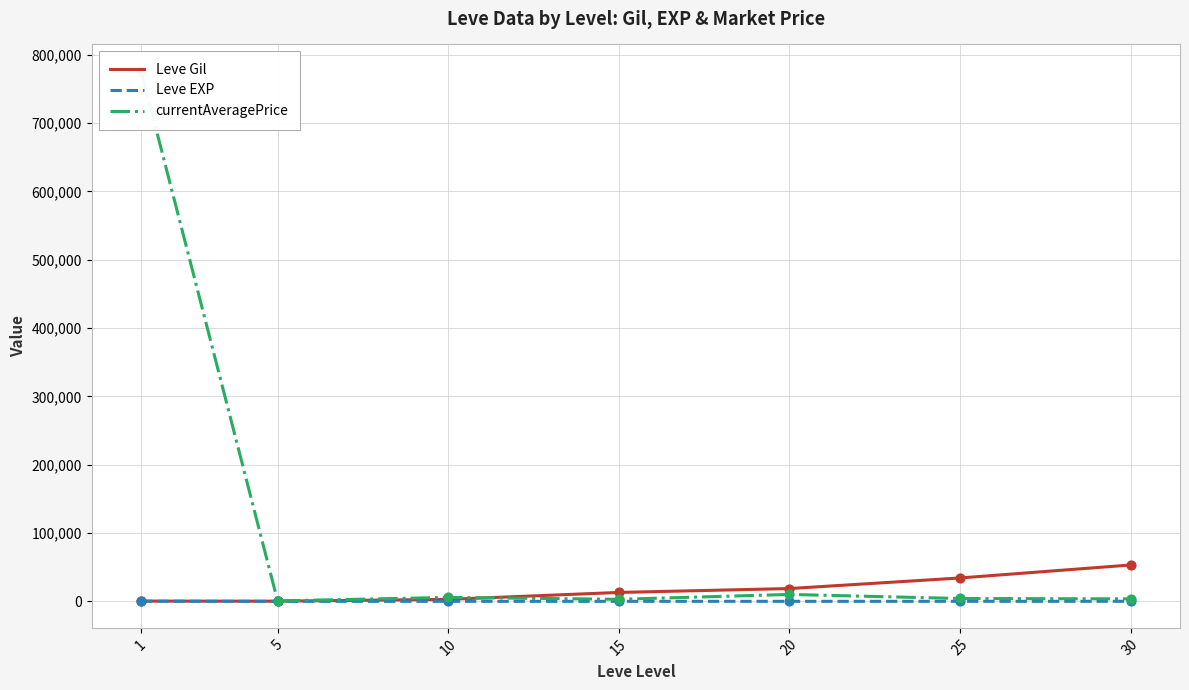

What is the total value across all series at 1?

776914.2